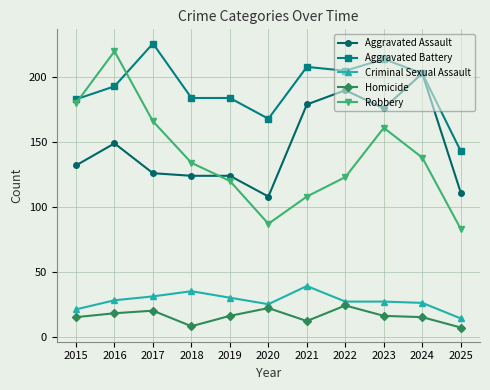

Is it true that Homicide equals 20 at 2017?

True